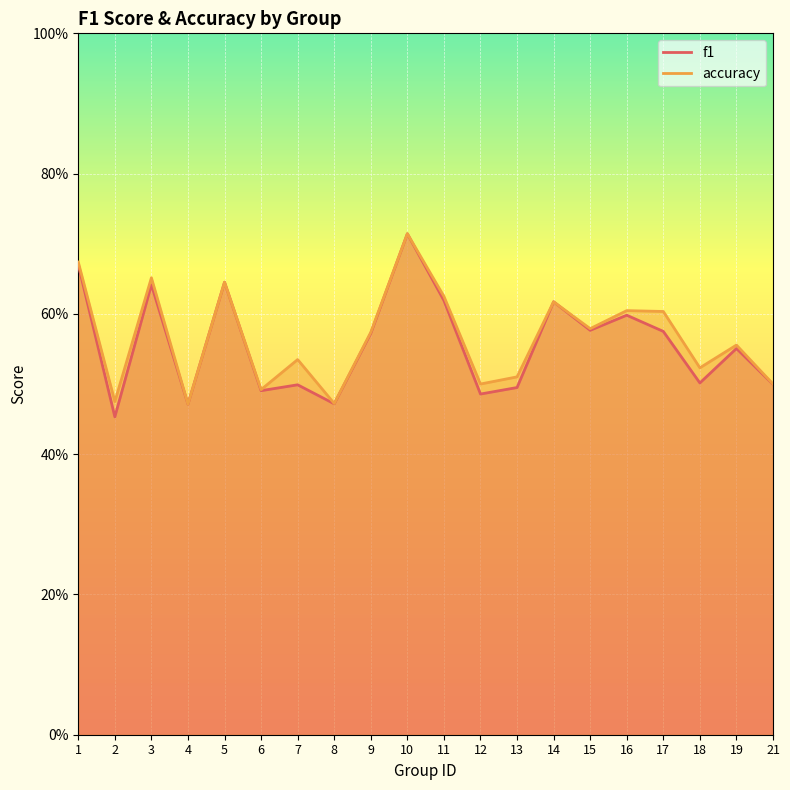

Which series changed the most between 2 and 16?

f1